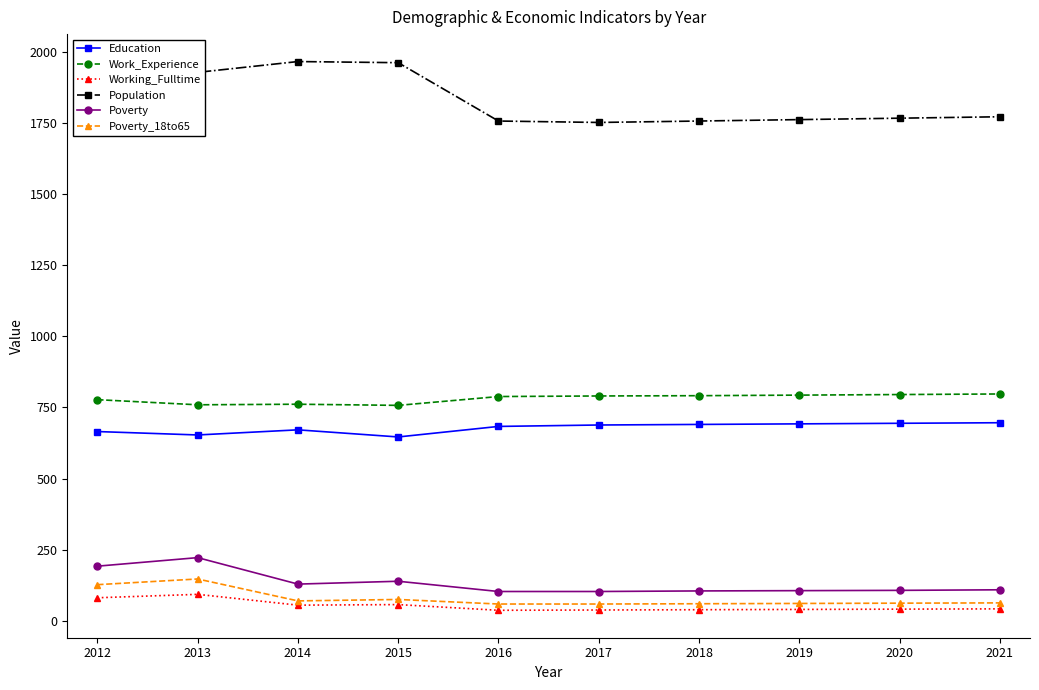

True or false: Poverty has a value of 103 at 2017.

True